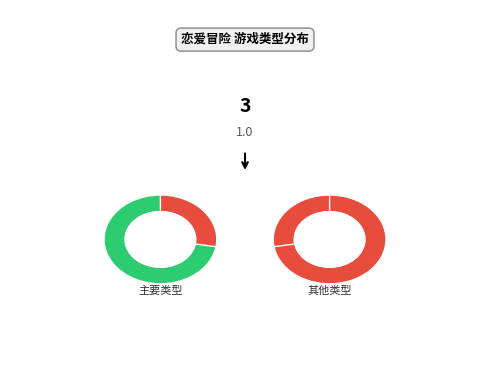

Does 恋爱游戏 represent more than half of the total?

No